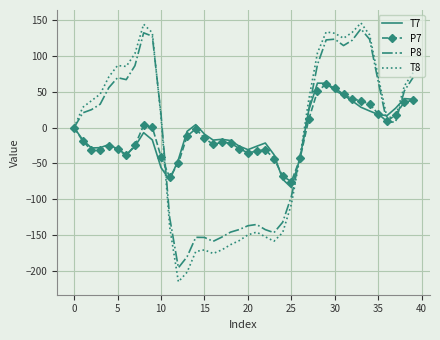

How many values in the T8 series are below 28?

20